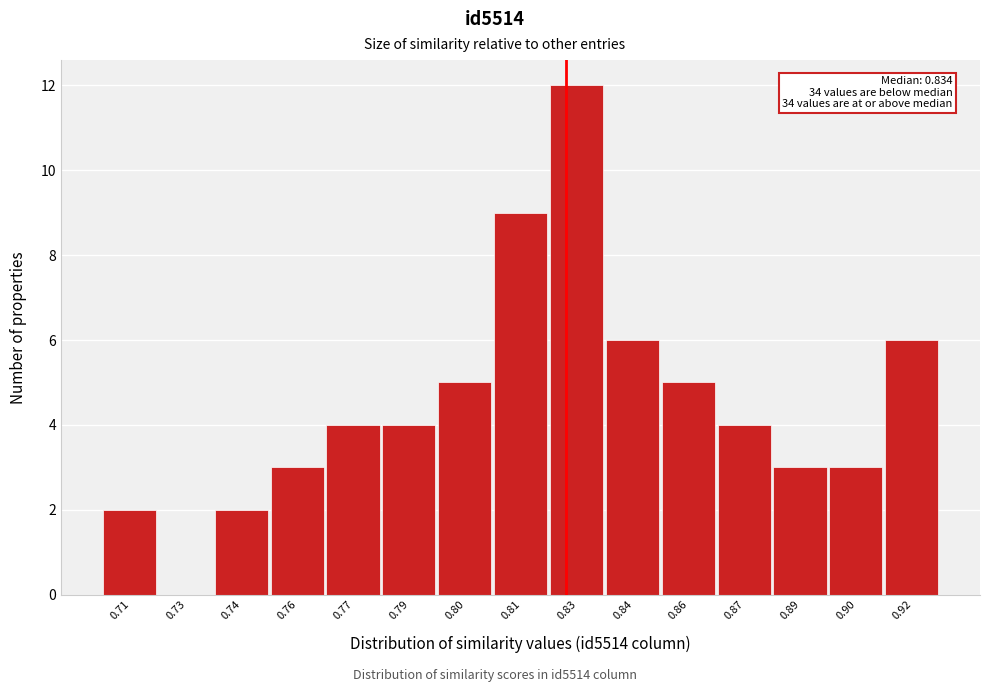

Reading left to right, what are all the values shown in this chart?

0.71=2	0.73=0	0.74=2	0.76=3	0.77=4	0.79=4	0.80=5	0.81=9	0.83=12	0.84=6	0.86=5	0.87=4	0.89=3	0.90=3	0.92=6